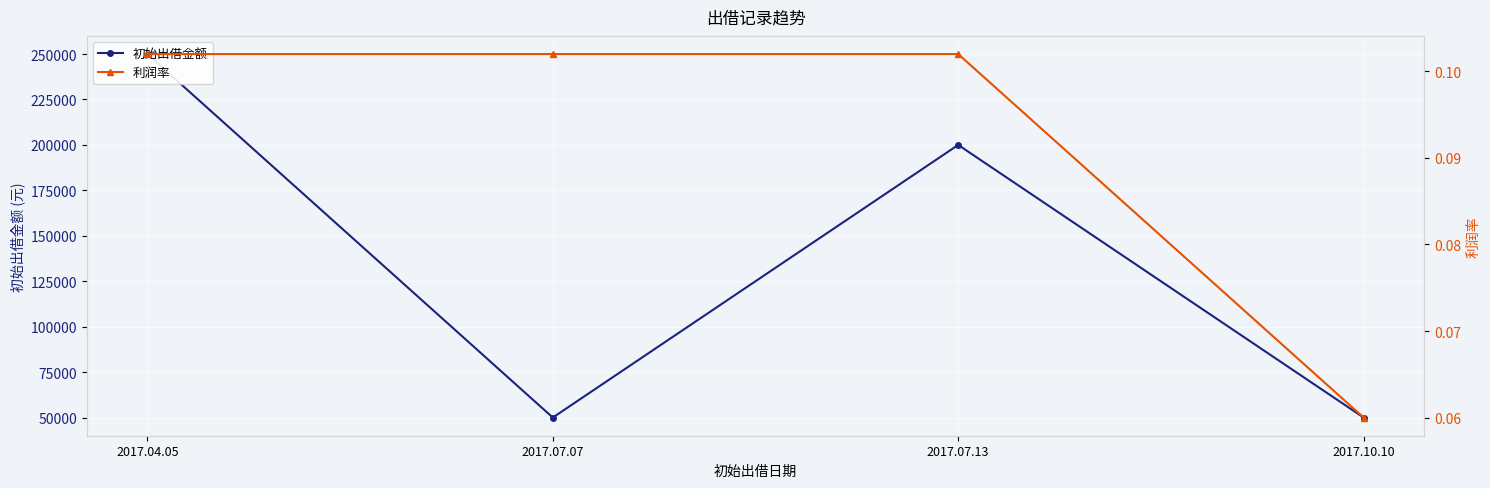

What is the total value across all series at 2017.07.07?

50000.1